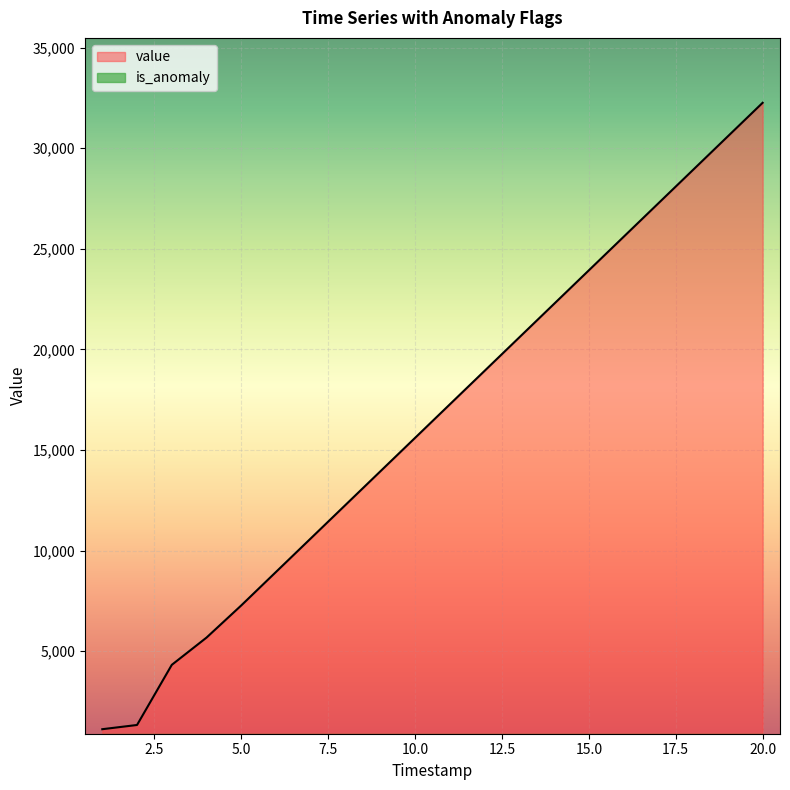

What is the value of the 20th point from the left?

32258.5